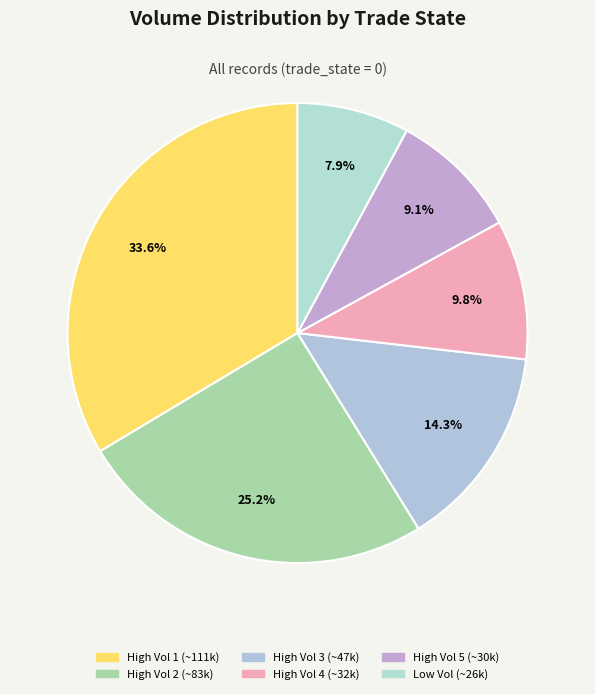

Rank the categories by value from lowest to highest.

Low Vol (~26k), High Vol 5 (~30k), High Vol 4 (~32k), High Vol 3 (~47k), High Vol 2 (~83k), High Vol 1 (~111k)